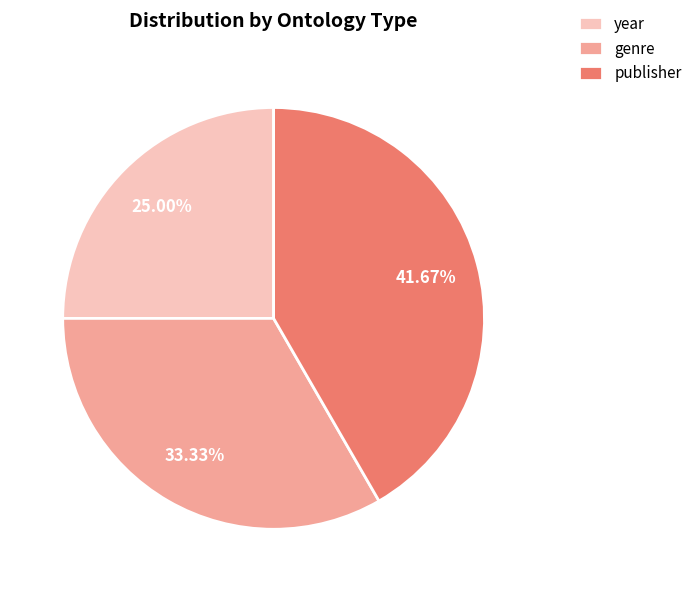

How many segments does this pie chart have?

3